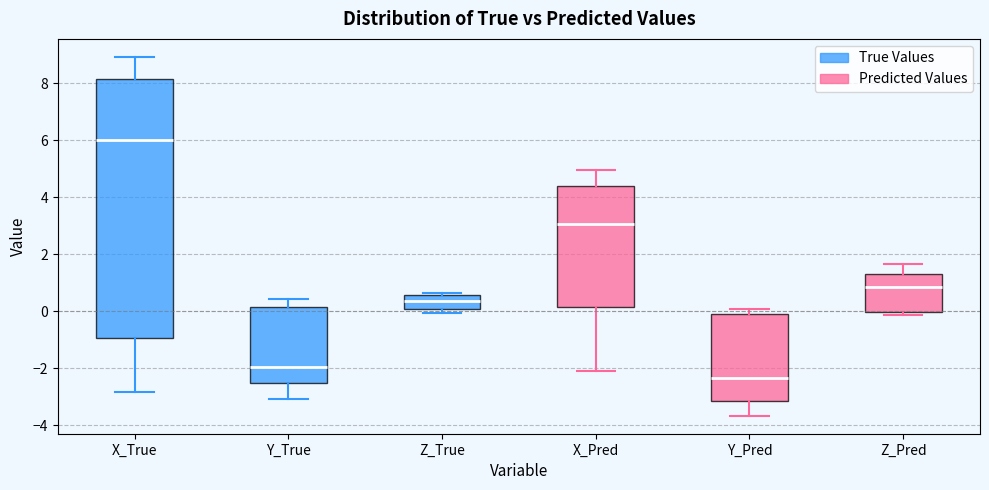

Reading left to right, transcribe this box plot: for each box, give where its median line is, the range the box spans, and where its two whiskers end, as read against the y-axis. The values are not printed on the chart, so give them approximately, as read against the axis.

X_True: median 6.0, box -1.0 to 8.2, whiskers -2.8 to 9.0
Y_True: median -2.0, box -2.6 to 0.2, whiskers -3.0 to 0.4
Z_True: median 0.4, box 0.0 to 0.6, whiskers 0.0 (just below the box's lower edge) to 0.6 (just above the box's upper edge)
X_Pred: median 3.0, box 0.2 to 4.4, whiskers -2.2 to 5.0
Y_Pred: median -2.4, box -3.2 to 0.0, whiskers -3.6 to 0.0 (just above the box's upper edge)
Z_Pred: median 0.8, box 0.0 to 1.4, whiskers -0.2 to 1.6